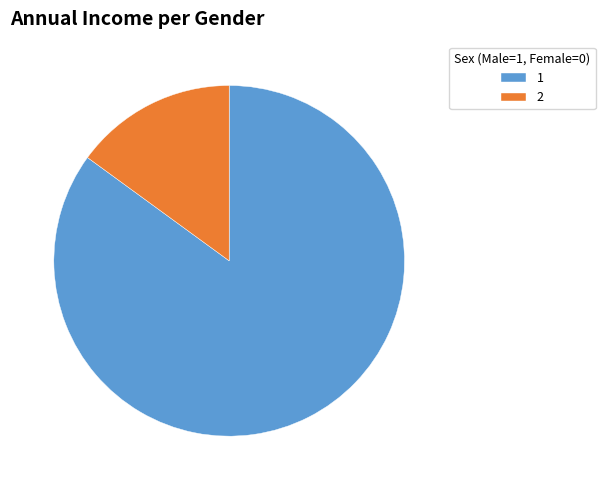

Approximately how many times larger is the value at 1 compared to 2?

5.7